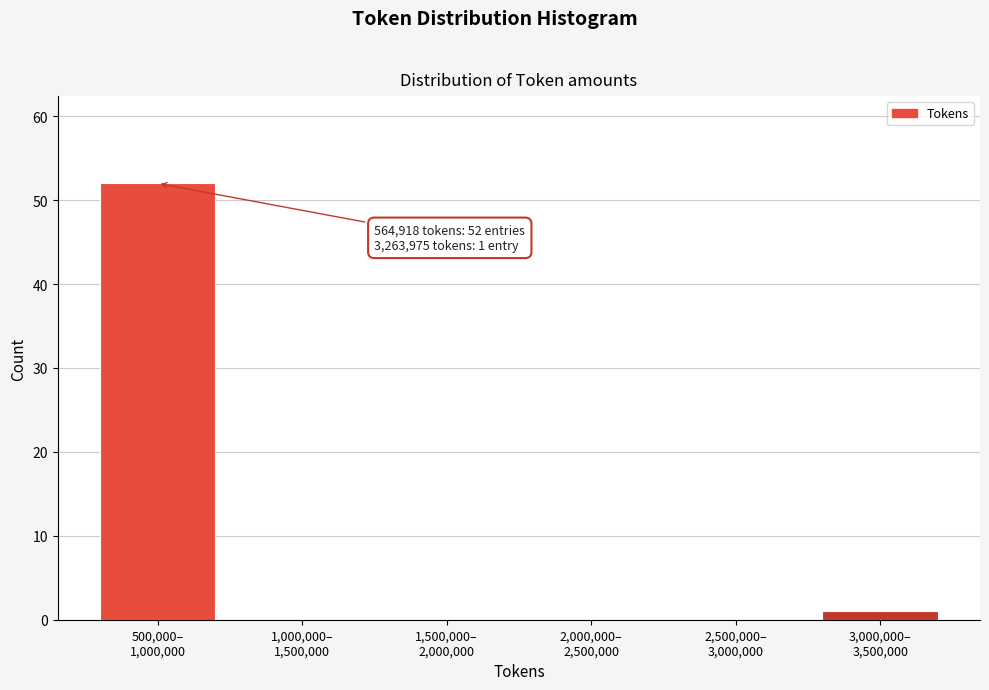

What is the sum of all values?

53